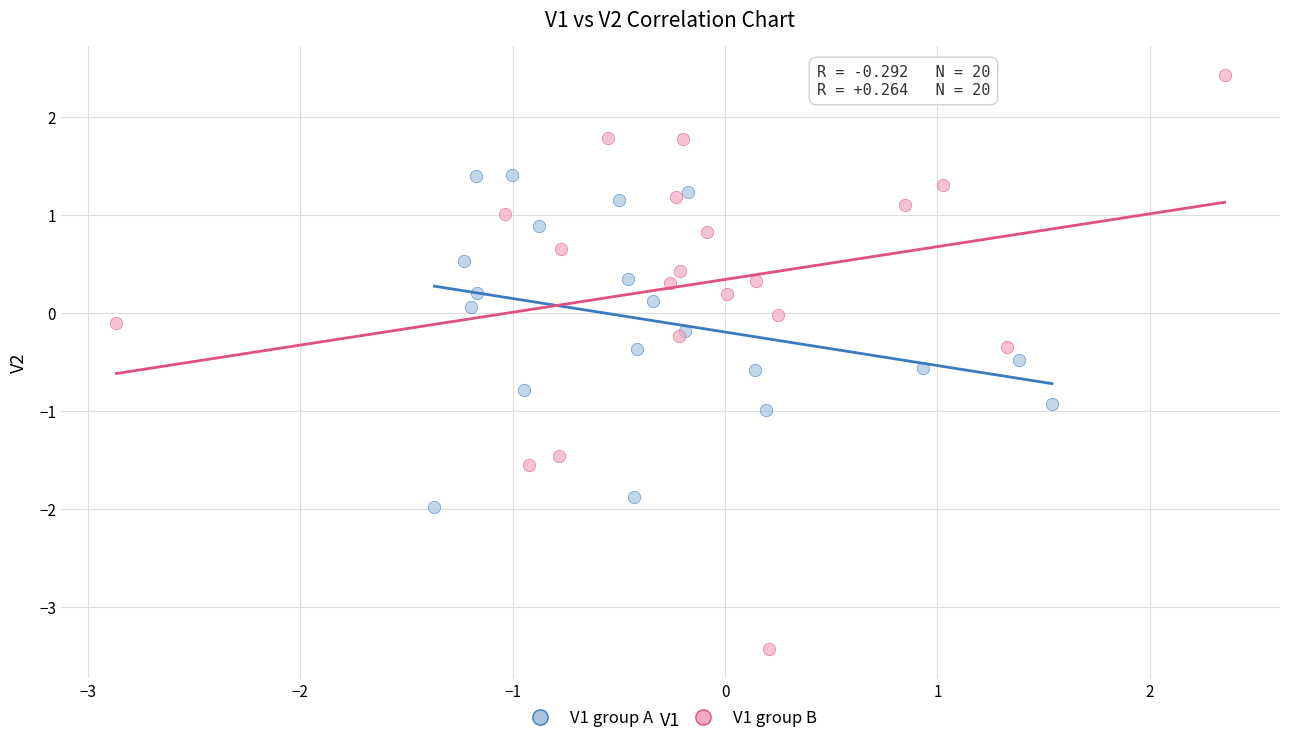

Which series has the widest spread of Y values?

V1 group B